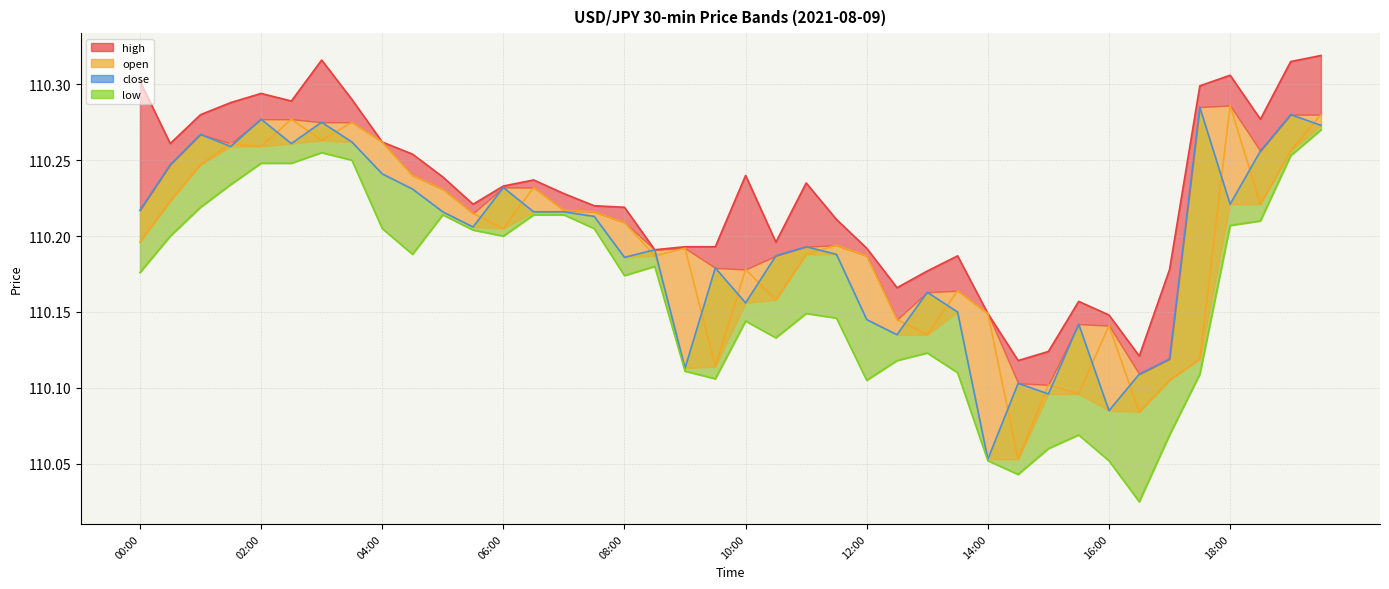

List the series in order of their peak value, highest first.

high line, open line, close line, low line